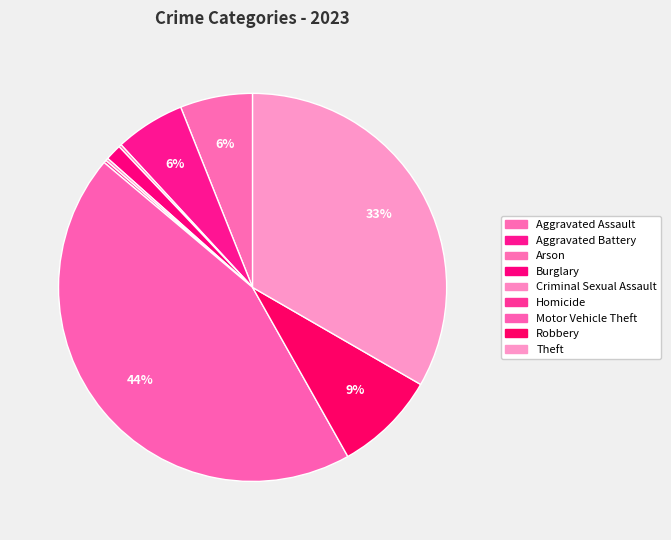

True or false: Aggravated Battery accounts for 6% of the total.

True